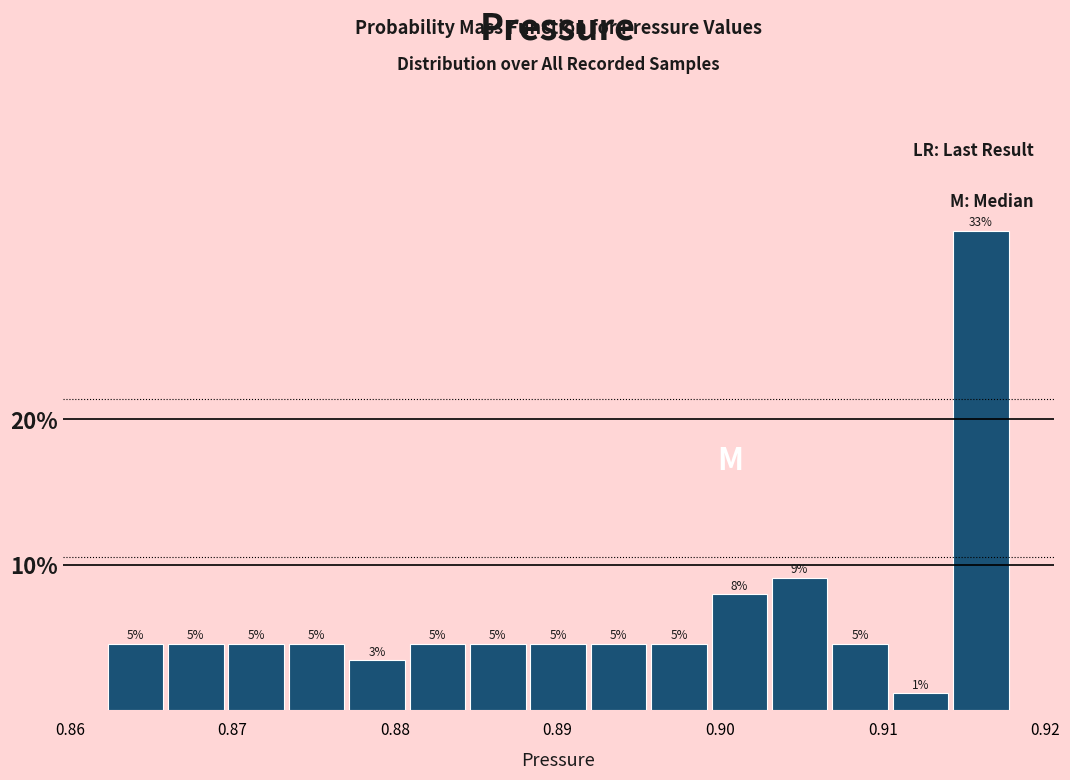

Around what value on the x-axis is the tallest bar? Give the approximate position of its centre, as read against the axis.

0.916